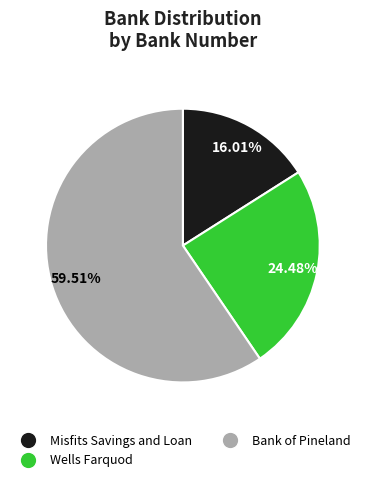

Is there any slice that represents more than half of the pie?

Yes